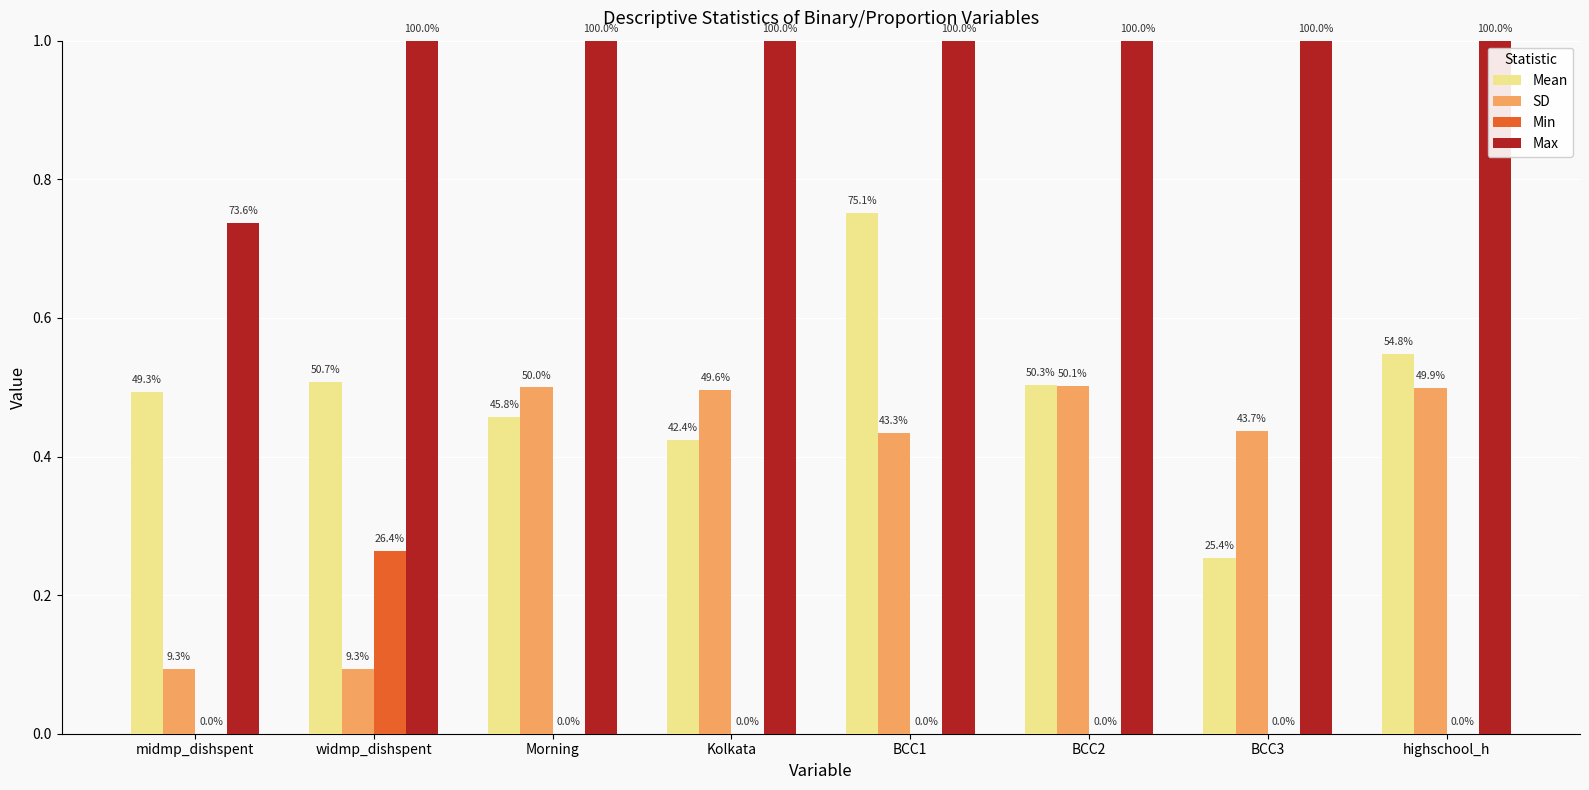

What are all the series names shown in the legend?

Mean, SD, Min, Max